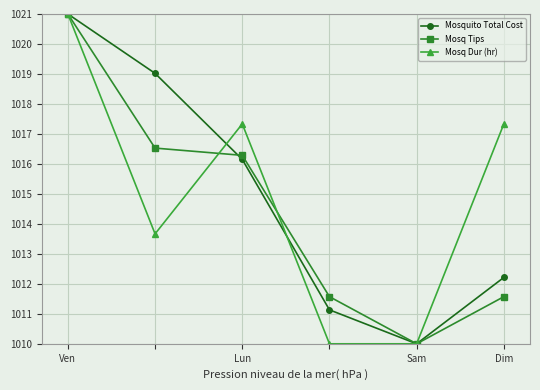

What is the value of the Mosquito Total Cost point at the 4th from the left?

1011.1